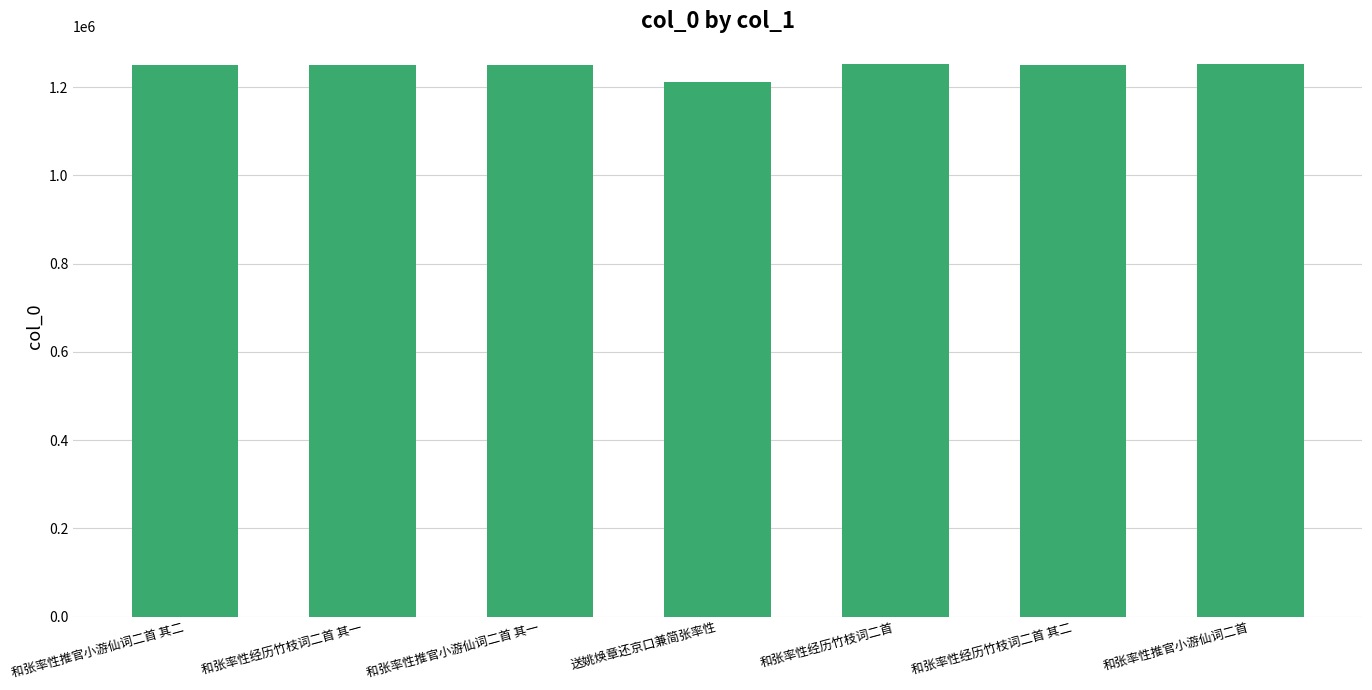

Where does the data first go above 1249020?

和张率性推官小游仙词二首 其二